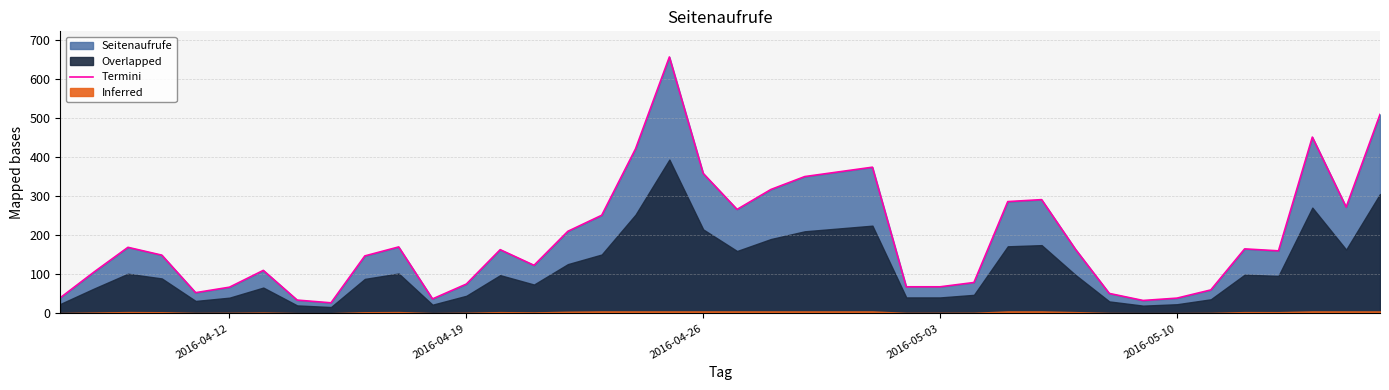

How many values are below 163?

20